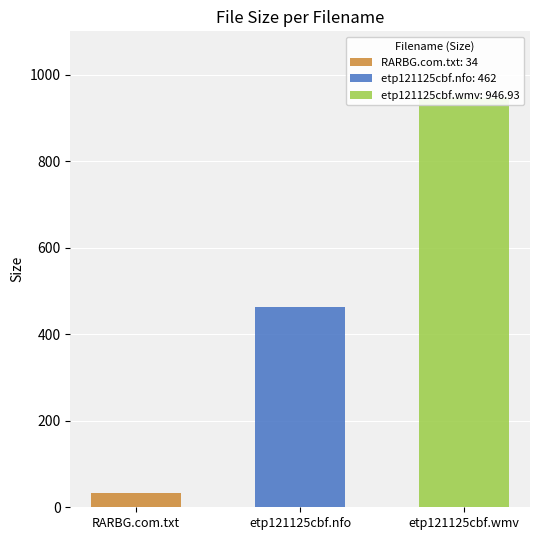

What is the ratio of the value at etp121125cbf.wmv to the value at RARBG.com.txt?

27.9